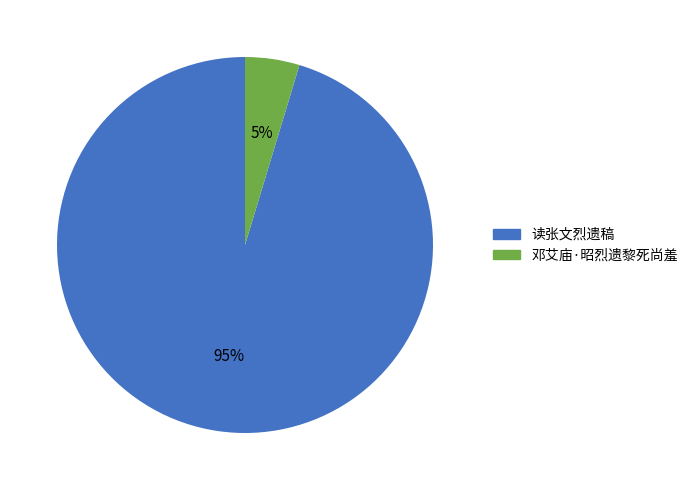

Which category accounts for the majority?

读张文烈遗稿